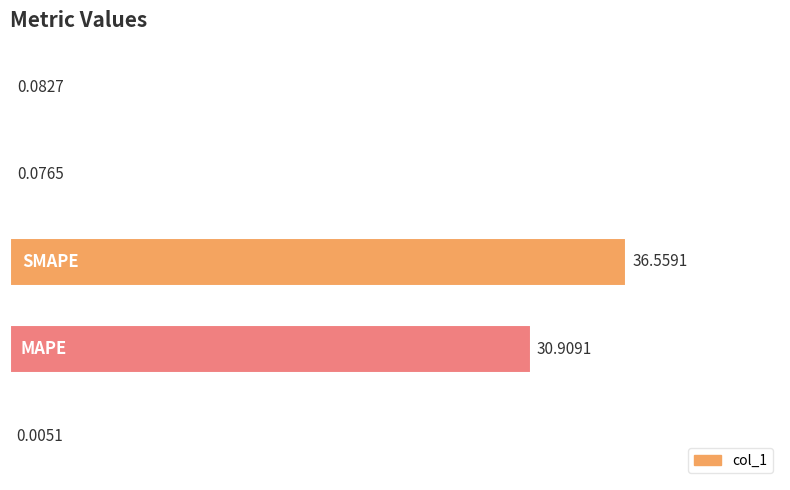

What is the sum of all values?

67.6